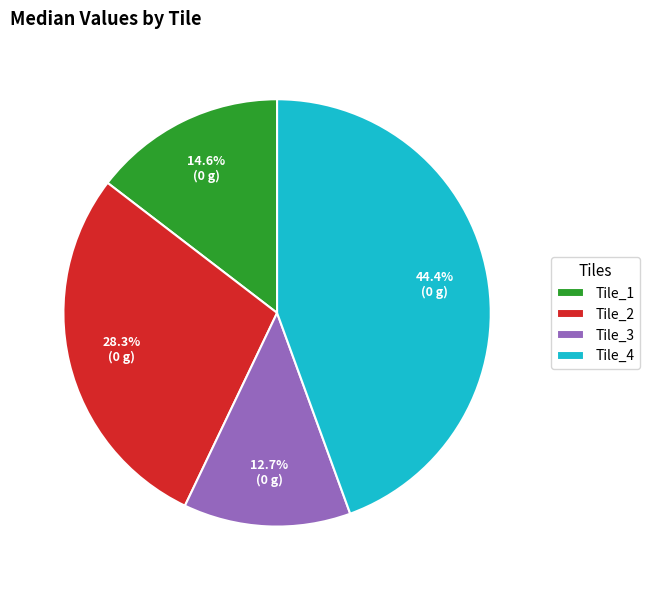

To the nearest percent, what is the average slice percentage?

25%